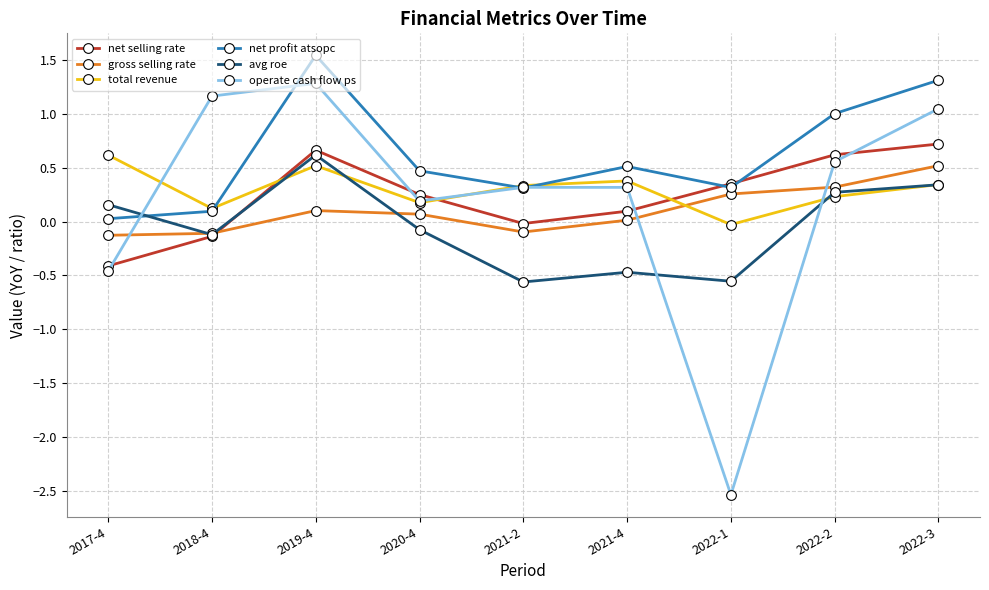

Read the avg roe value at 2018-4.

-0.1